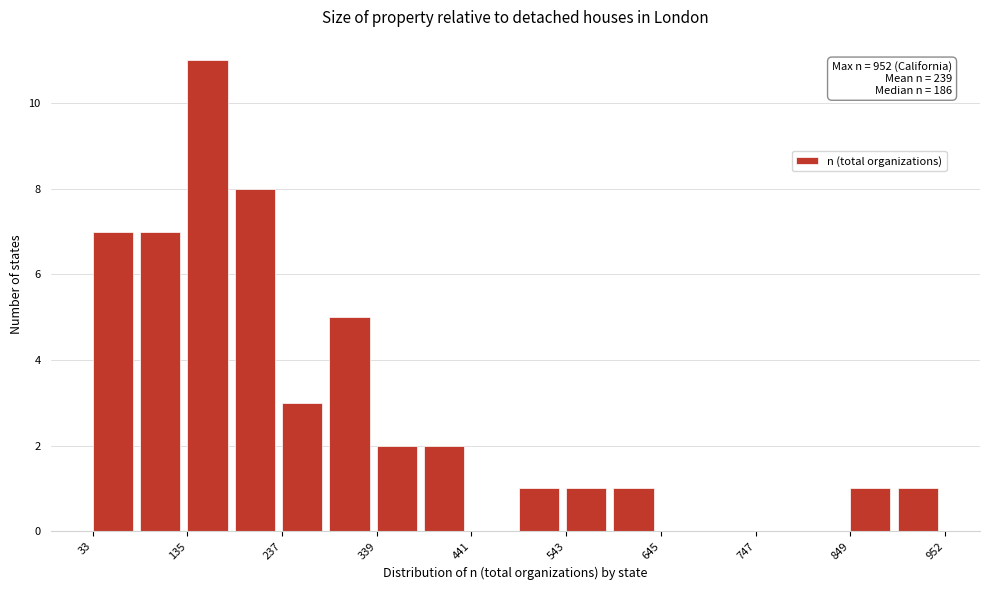

Around what value on the x-axis is the tallest bar? Give the approximate position of its centre, as read against the axis.

160